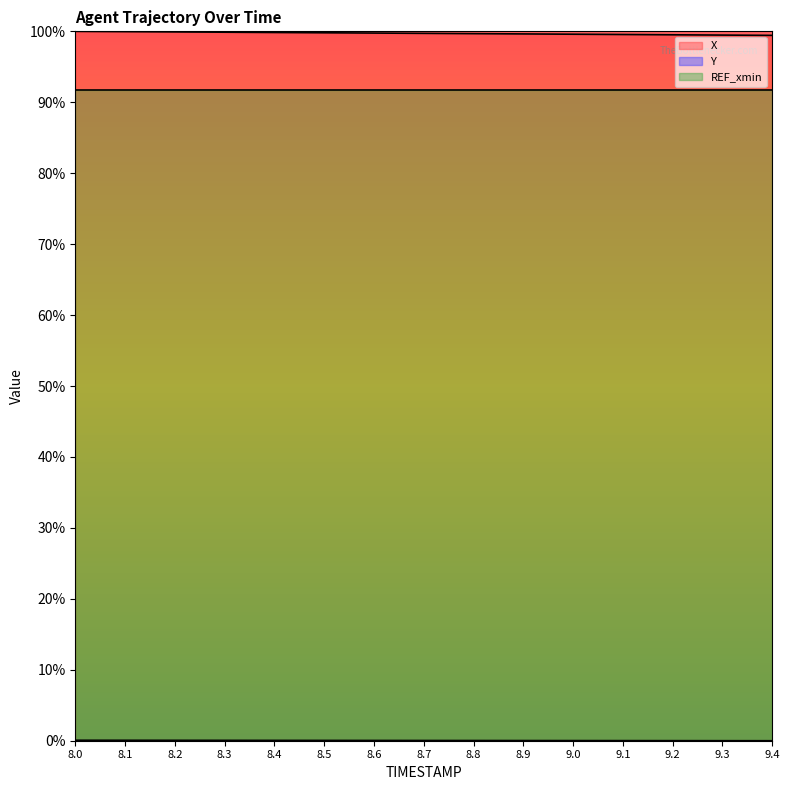

What is the total value across all series at 9.2?

1.0